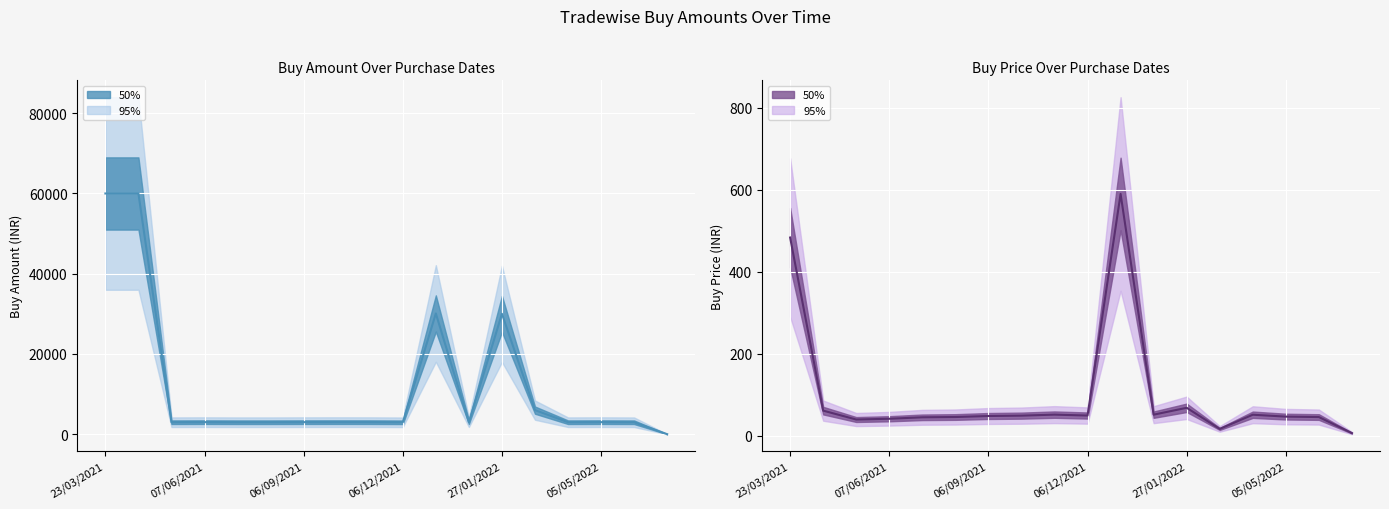

The Buy Price series shows 47.0 at 05/05/2022. True or false?

True